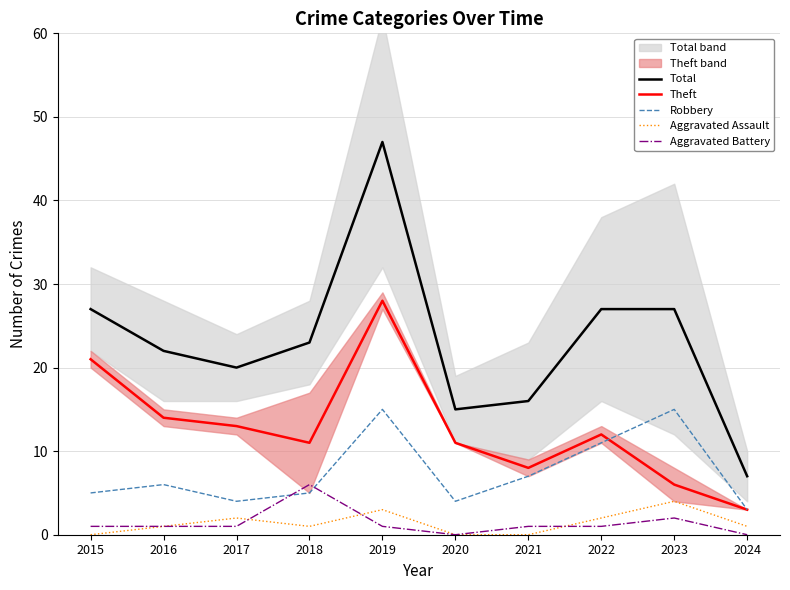

Rank the series by their maximum value, from highest to lowest.

Total, Theft, Robbery, Aggravated Battery, Aggravated Assault